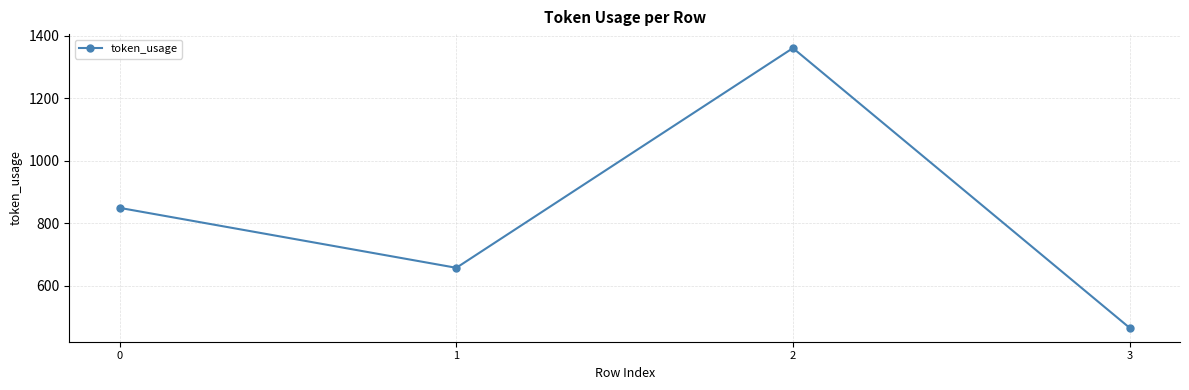

What is the smallest value displayed?

465